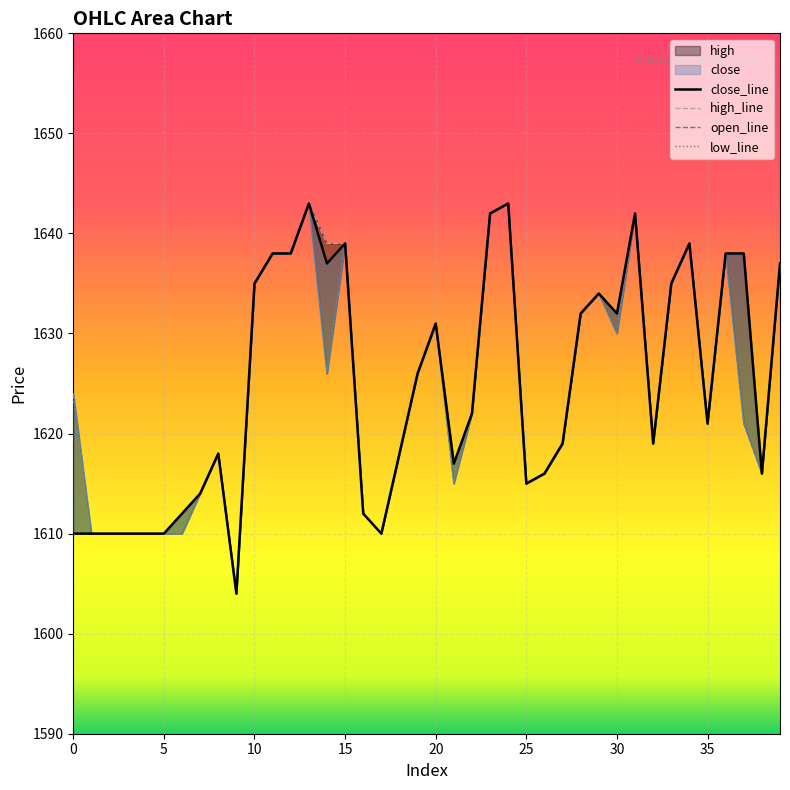

True or false: open_line and low_line cross at least once.

False